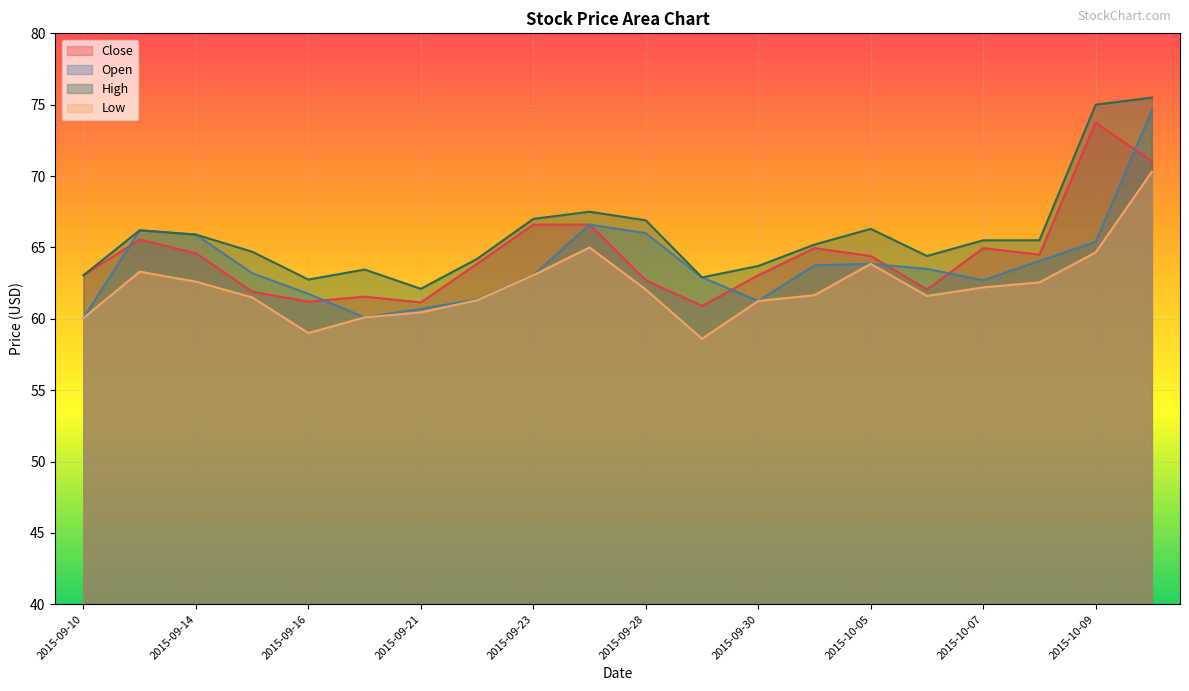

Rank the series at 2015-10-09 from highest to lowest value.

High, Close, Open, Low